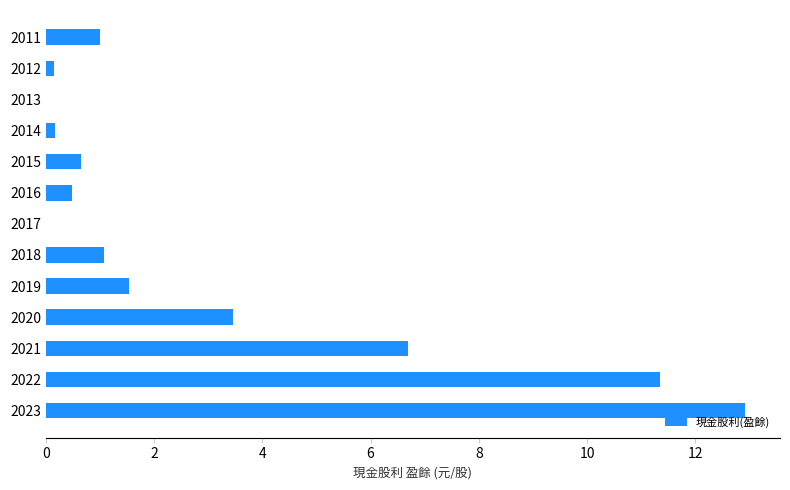

Which has a higher value, 2013 or 2015?

2015